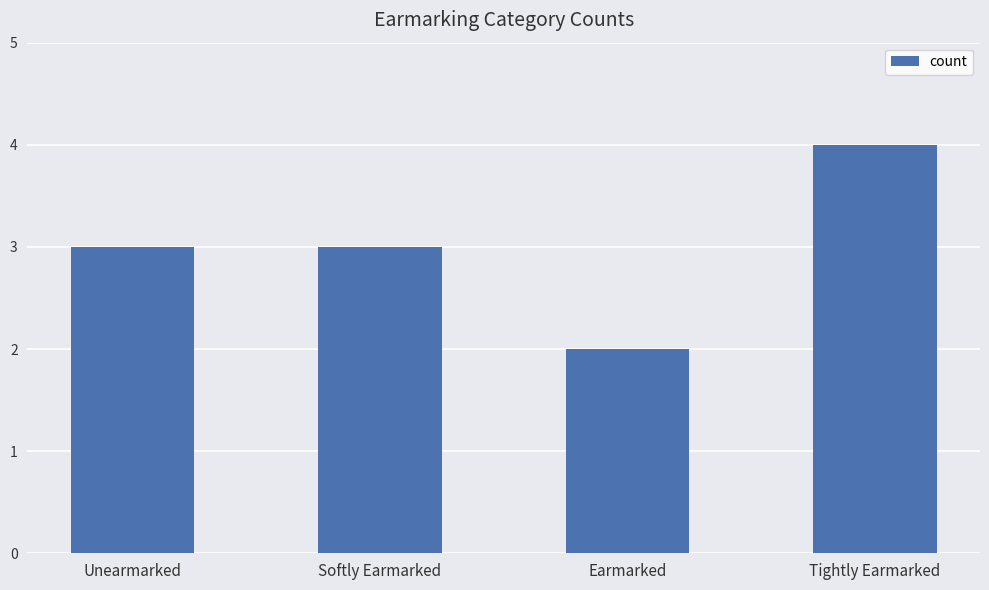

What value does the data have at Unearmarked?

3